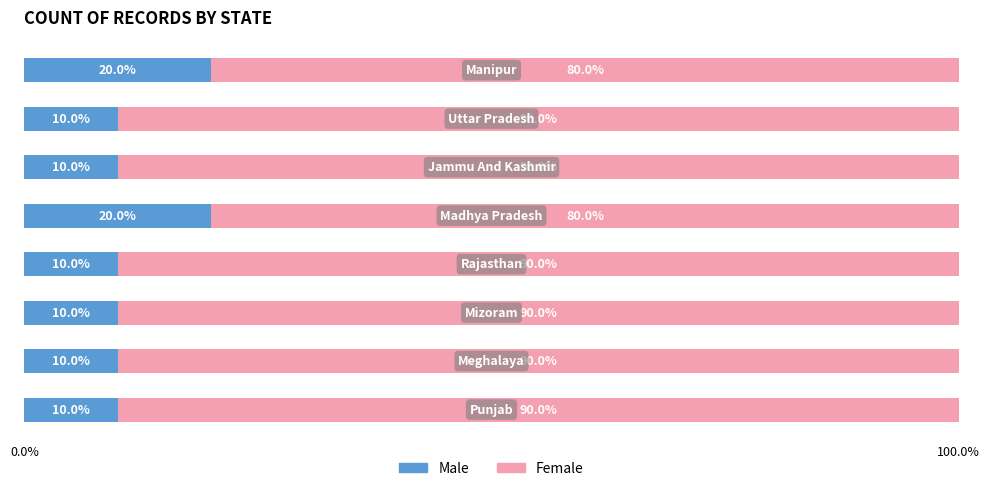

What is the lowest value of the Male series?

10